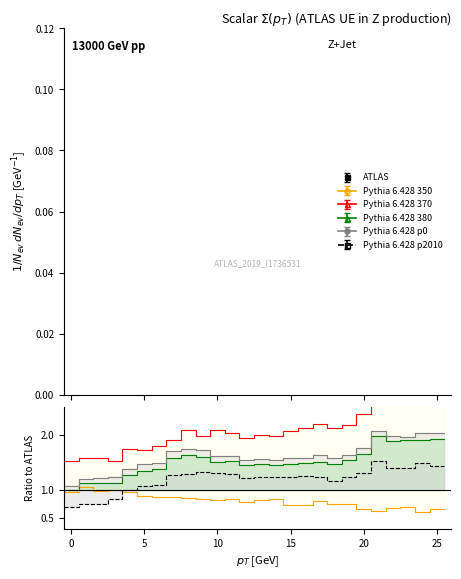

How many values in the Pythia 6.428 p2010 series are below 1?

5